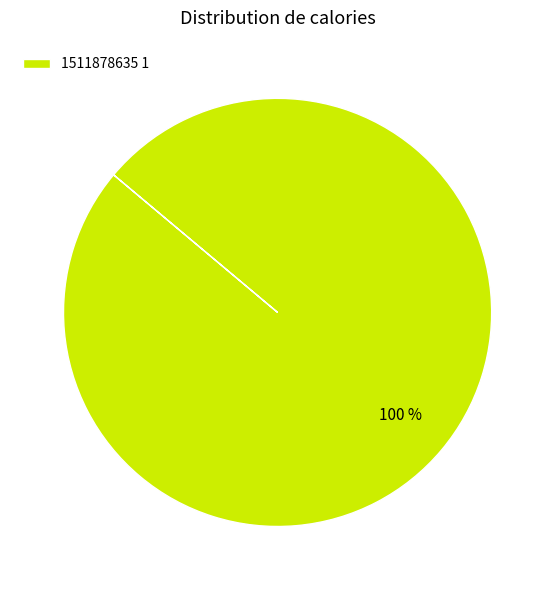

To the nearest percent, what percentage of the pie is 1511878635 1?

100%